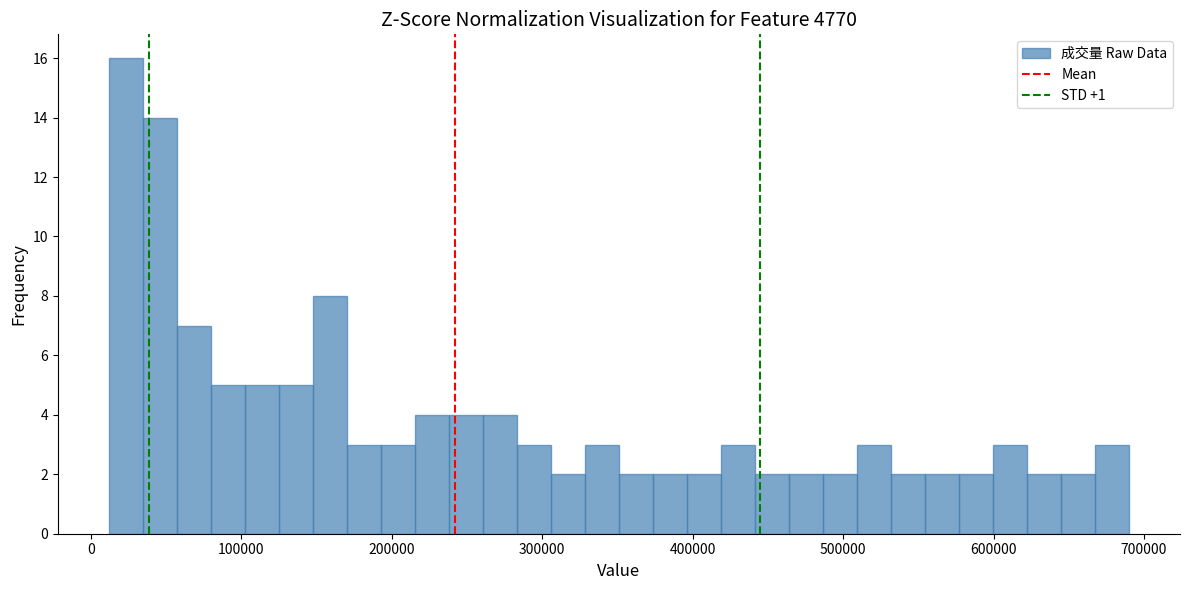

Read against the x-axis, roughly where is the centre of the tallest bar?

20000